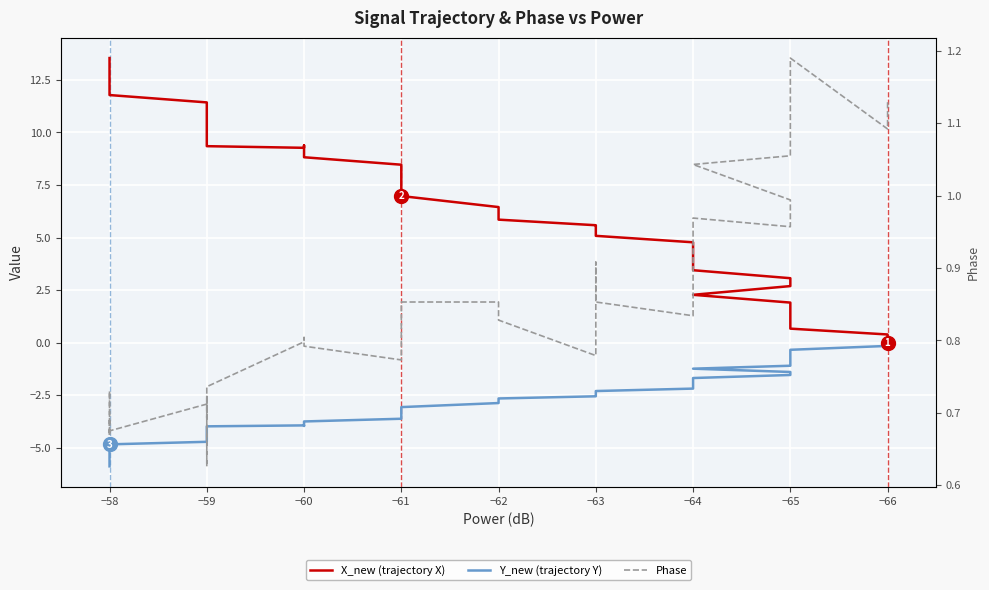

What is the average value of the Phase series?

0.8